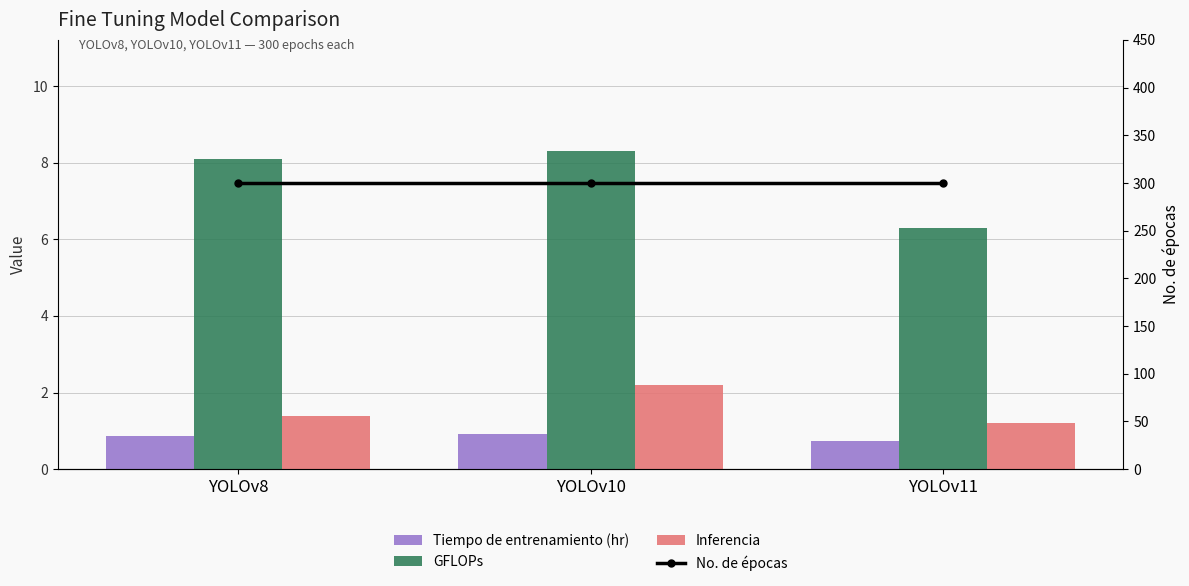

List the labels in order of No. de épocas value, largest first.

YOLOv8, YOLOv10, YOLOv11